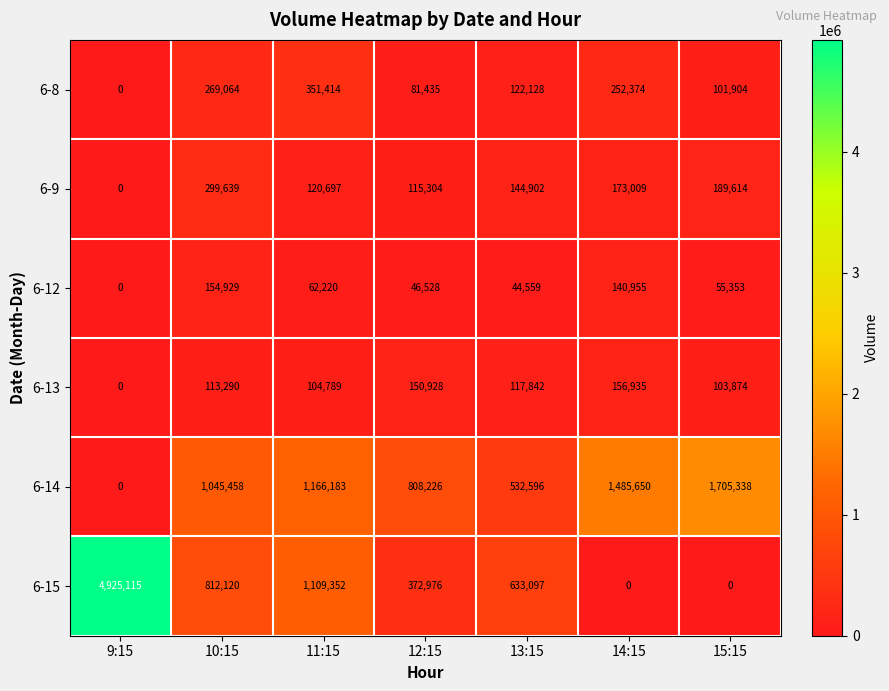

The 6-12 series shows 82195 at 14:15. True or false?

False